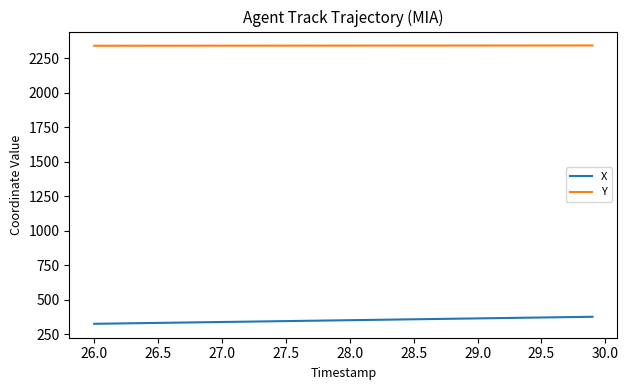

Is this an area chart (filled region under the line)?

No